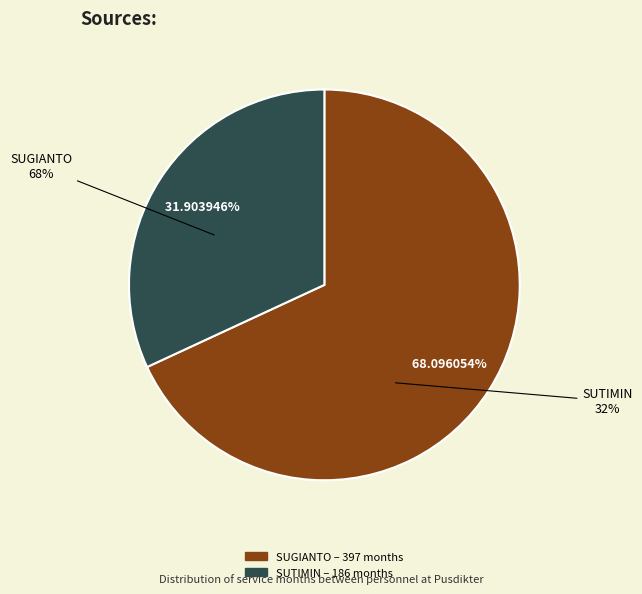

To the nearest percent, what is the average slice percentage?

50%